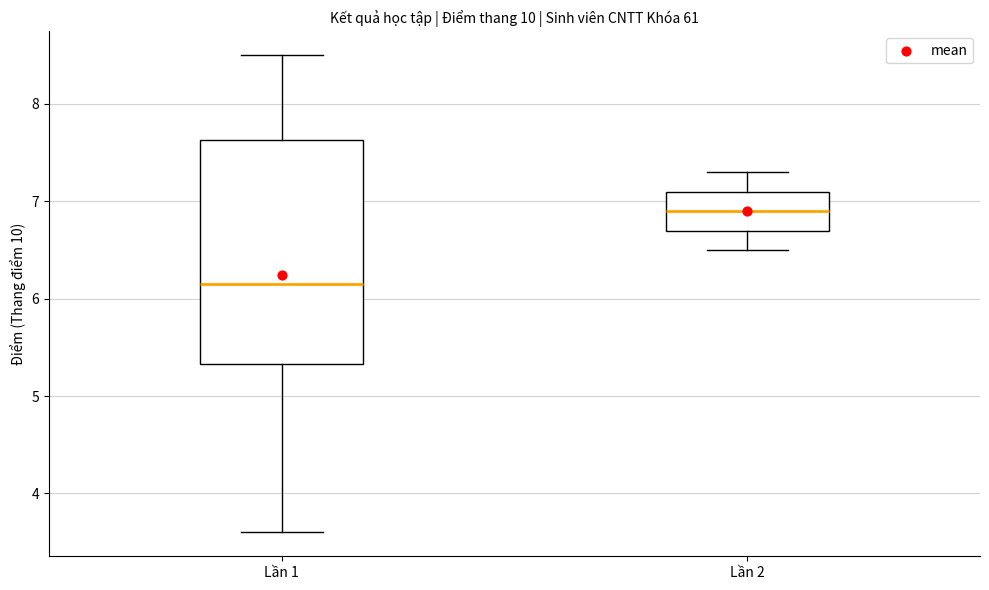

Which box is the tallest, from its lower edge to its upper edge?

Lần 1